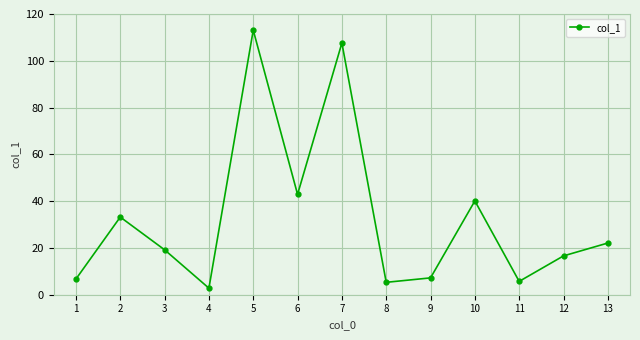

Which has a higher value, 5 or 4?

5